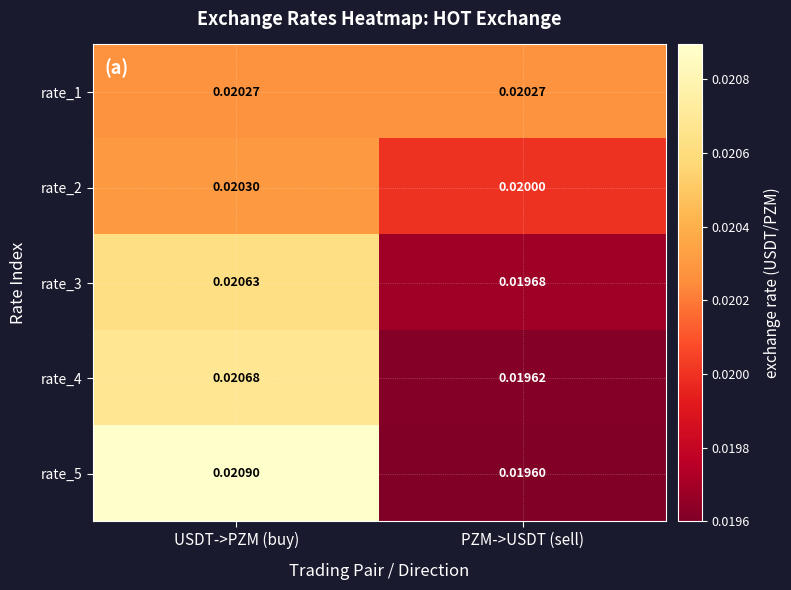

Rank the series by their maximum value, from highest to lowest.

rate_5, rate_4, rate_3, rate_2, rate_1